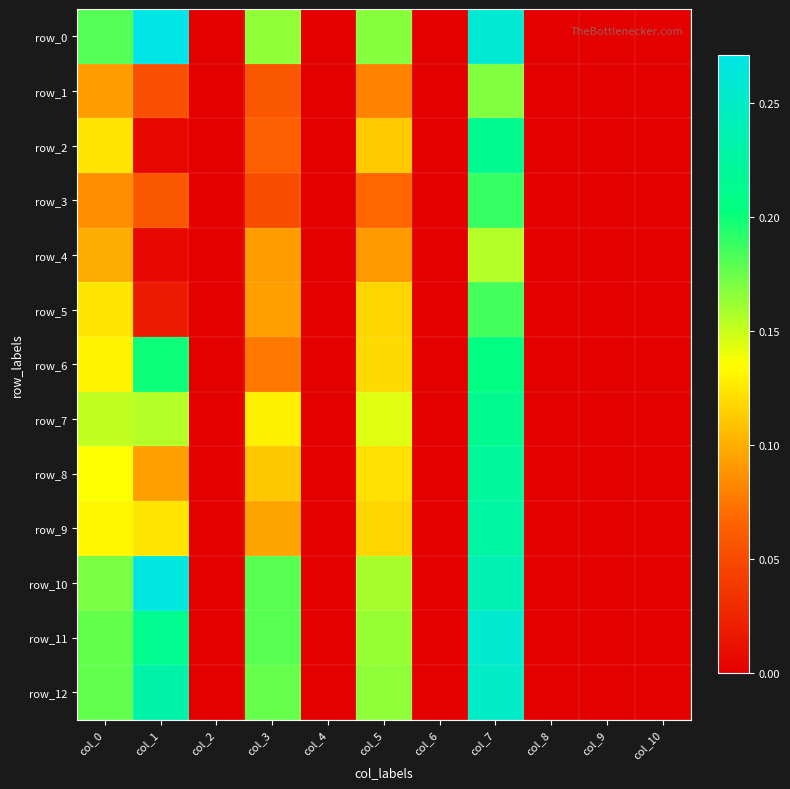

What is the difference between the highest and lowest values at col_3?

0.1